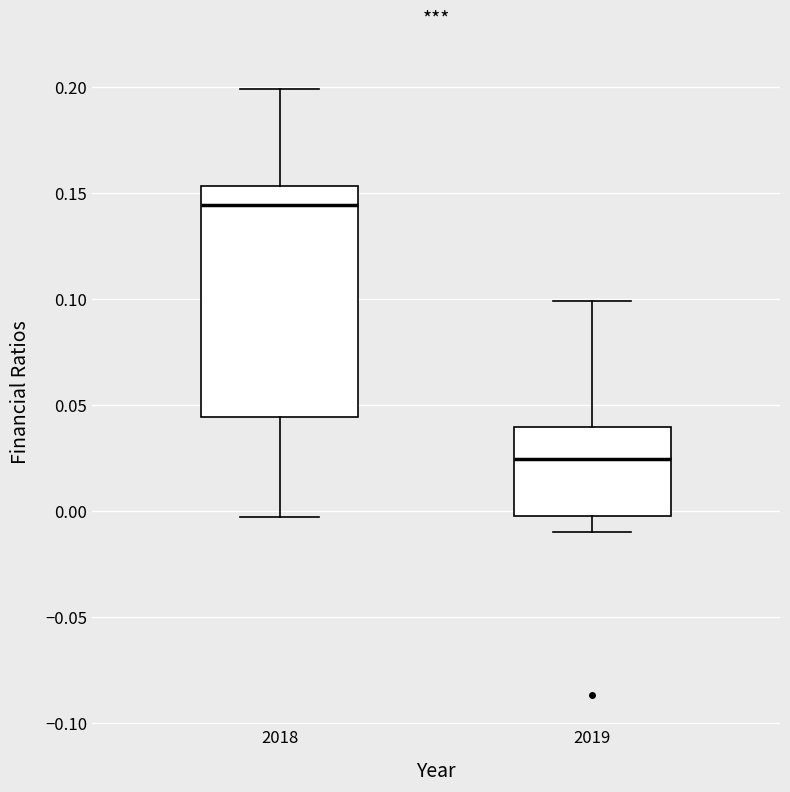

Reading left to right, read every box against the y-axis: the position of its median line, the range the box covers, and the ends of its whiskers. The values are not printed on the chart, so give them approximately, as read against the axis.

2018: median 0.145, box 0.045 to 0.155, whiskers -0.005 to 0.200
2019: median 0.025, box 0.000 to 0.040, whiskers -0.010 to 0.100